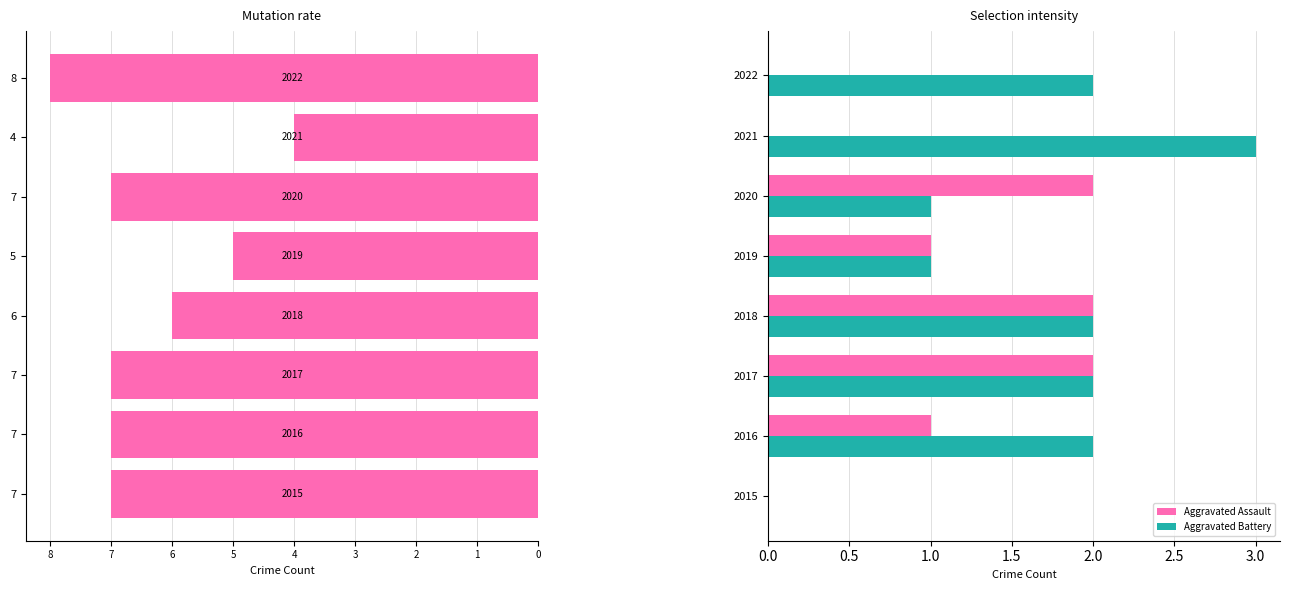

The Aggravated Assault series shows 0 at 2022. True or false?

True